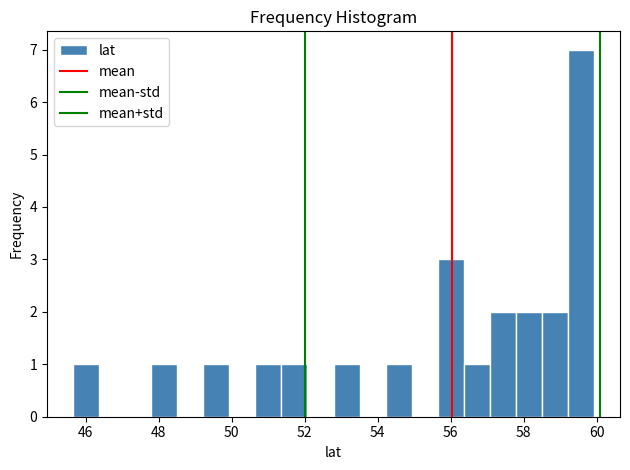

Read against the x-axis, roughly where is the centre of the tallest bar?

59.6